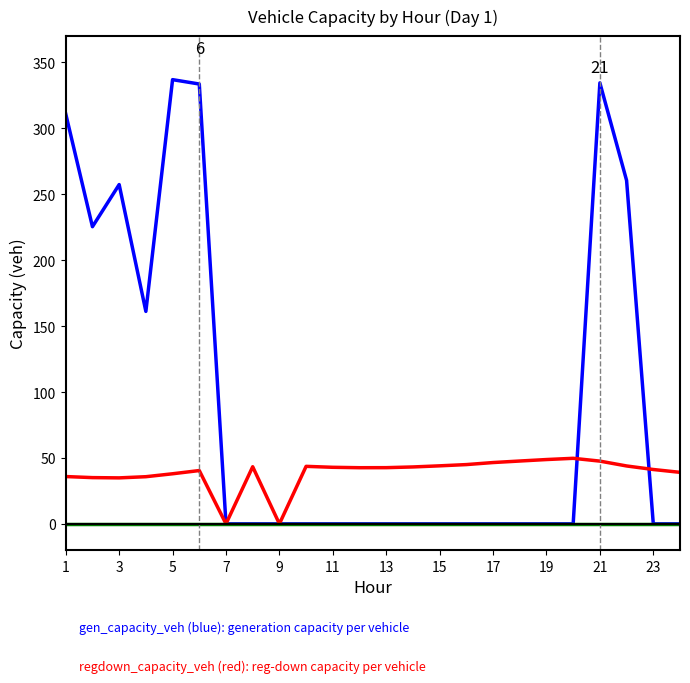

What is the maximum value shown in the chart?

337.0